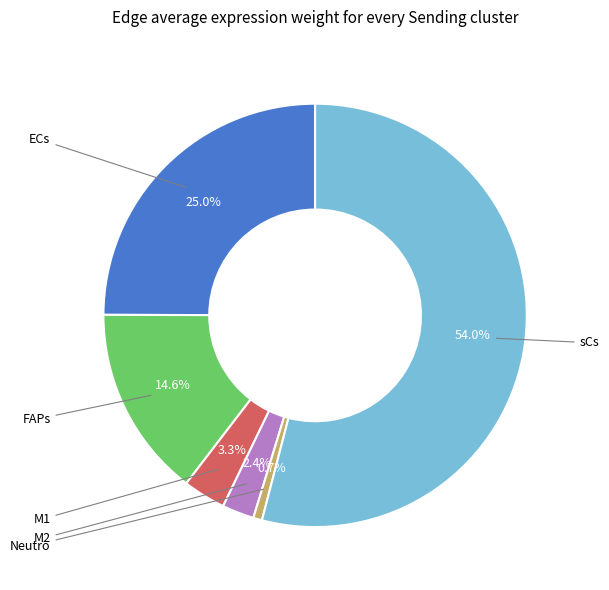

Is there any slice that represents more than half of the pie?

Yes